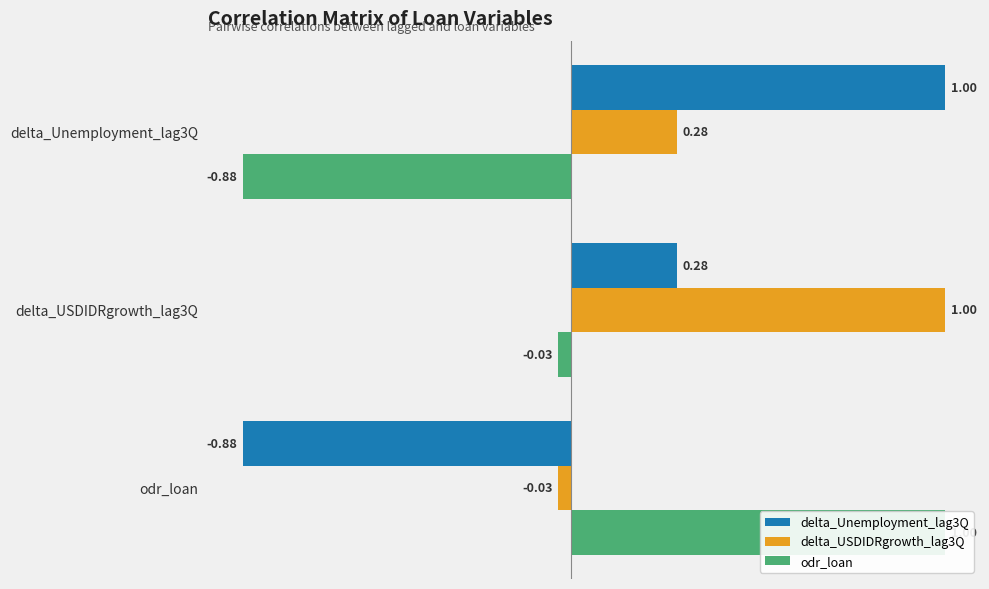

Are the bars grouped side by side (vs. stacked)?

Yes